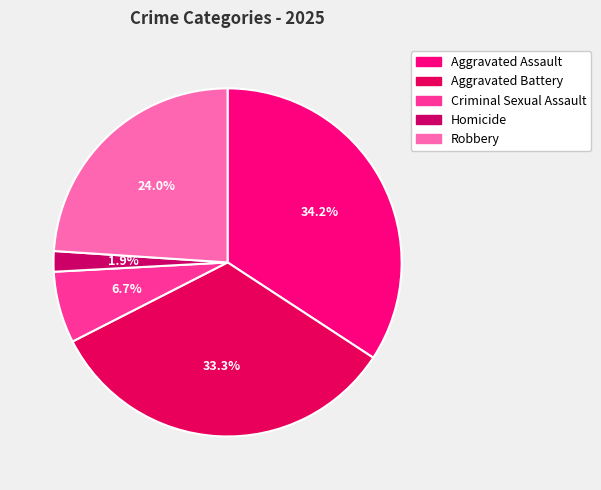

Is the sum of Aggravated Assault and Aggravated Battery greater than half?

Yes